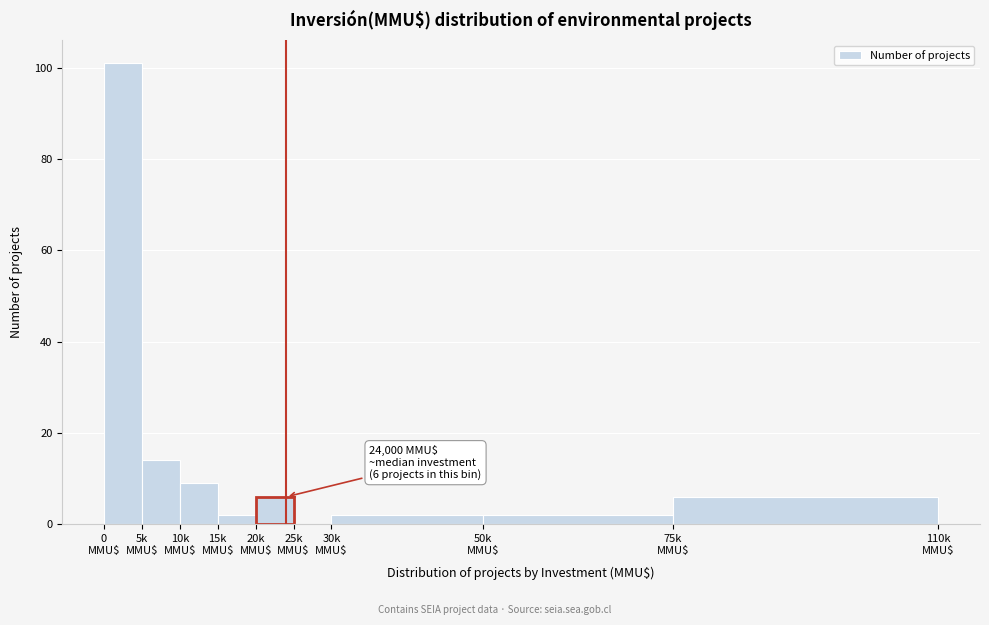

What is the maximum value shown in the chart?

101